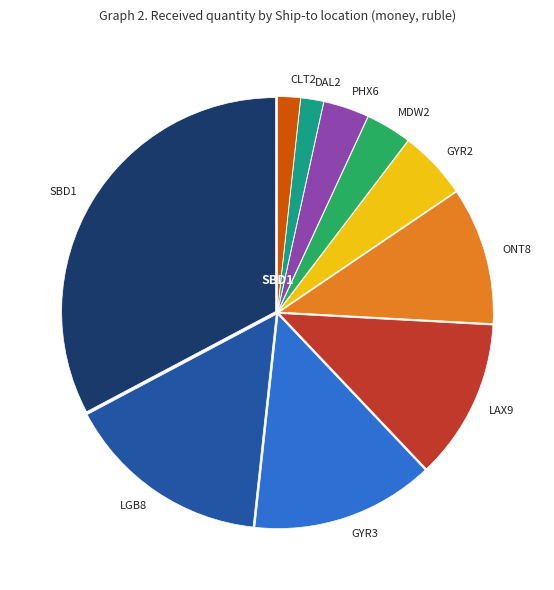

Do ONT8 and GYR2 together represent more than half of the pie?

No